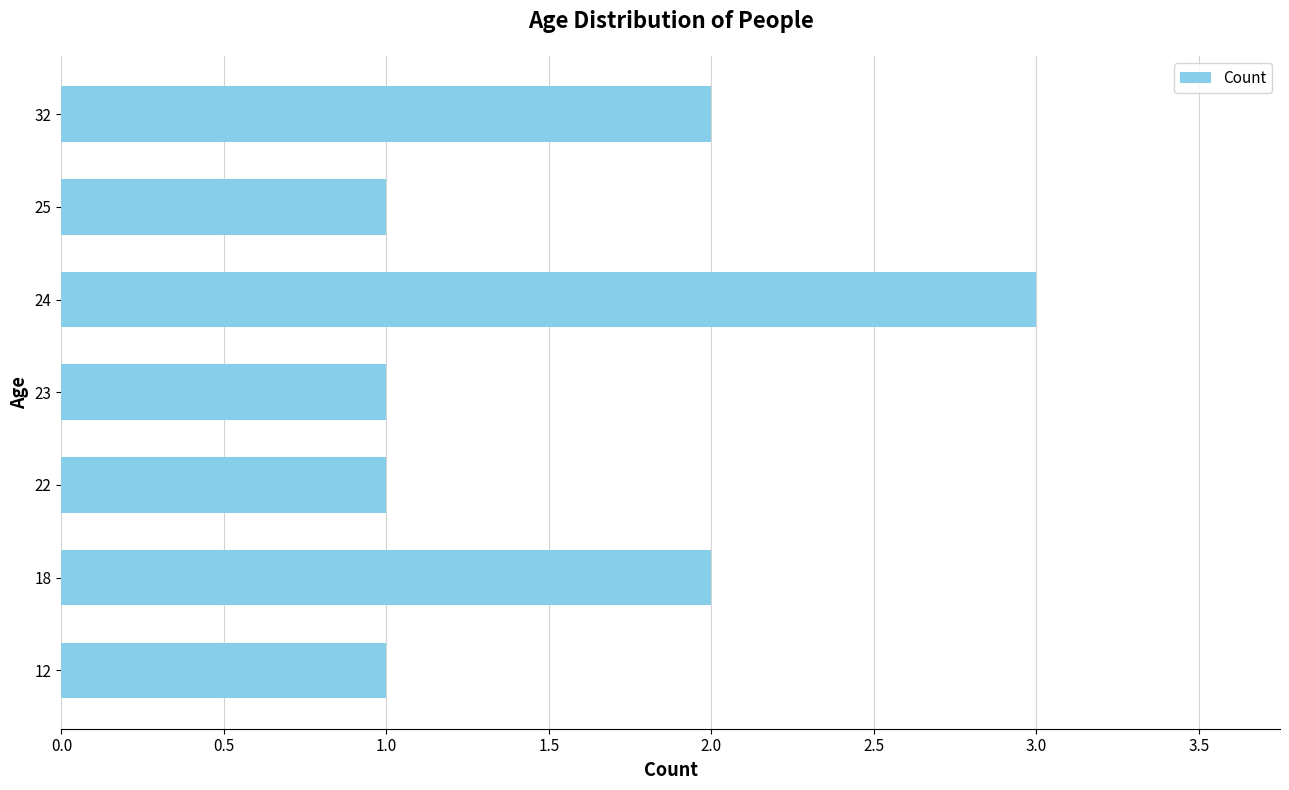

Reading top to bottom, what are all the values shown in this chart?

2	1	3	1	1	2	1